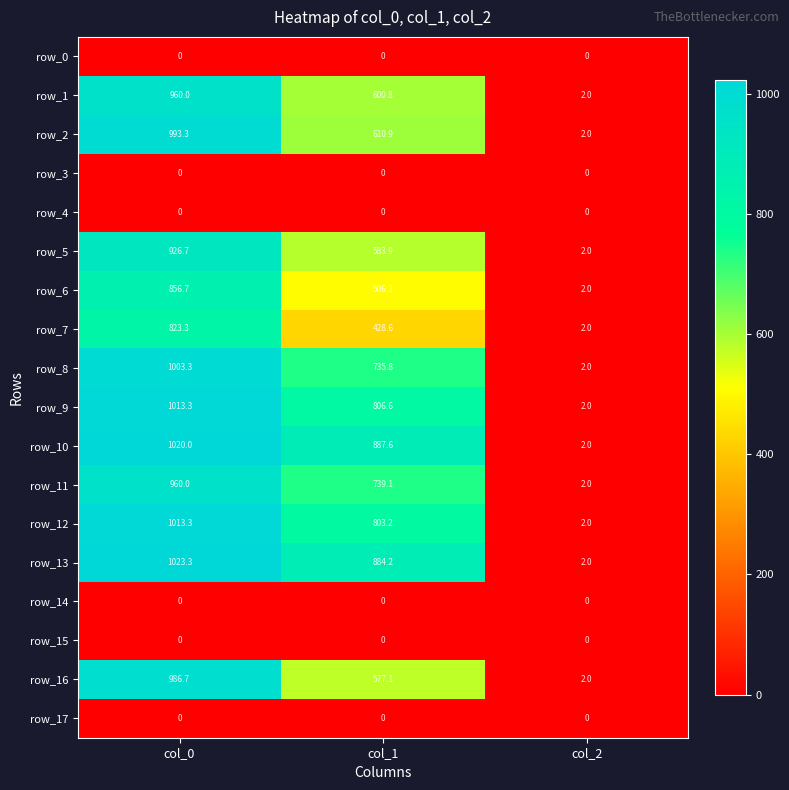

What is the average value of the row_16 series?

521.9